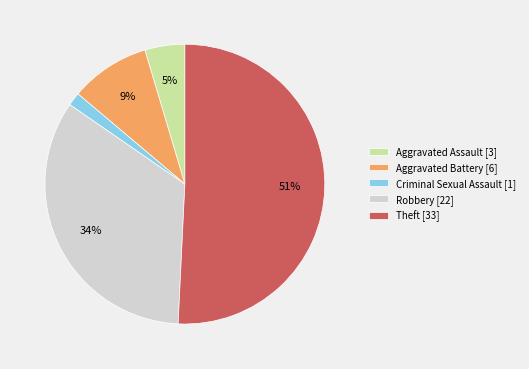

Which slice represents more than half of the pie?

Theft [33]